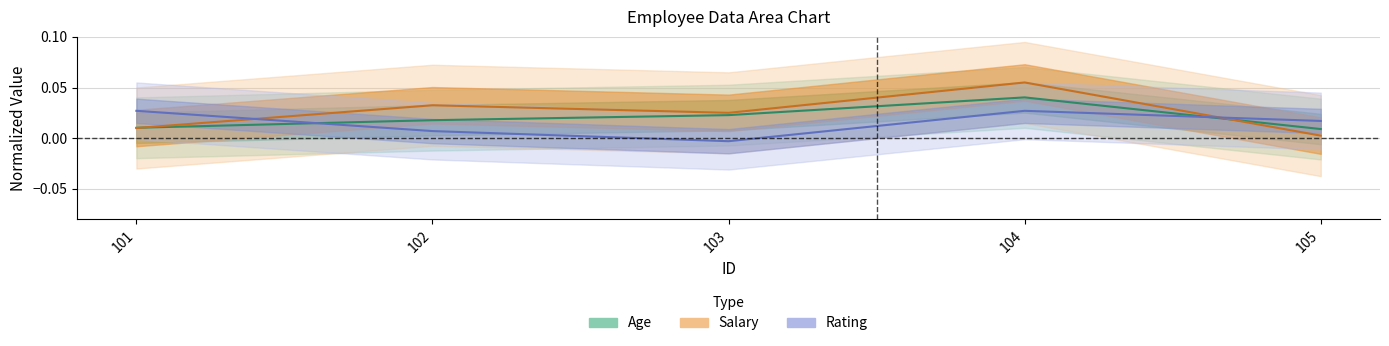

Where is Salary nearest to the value 0?

105